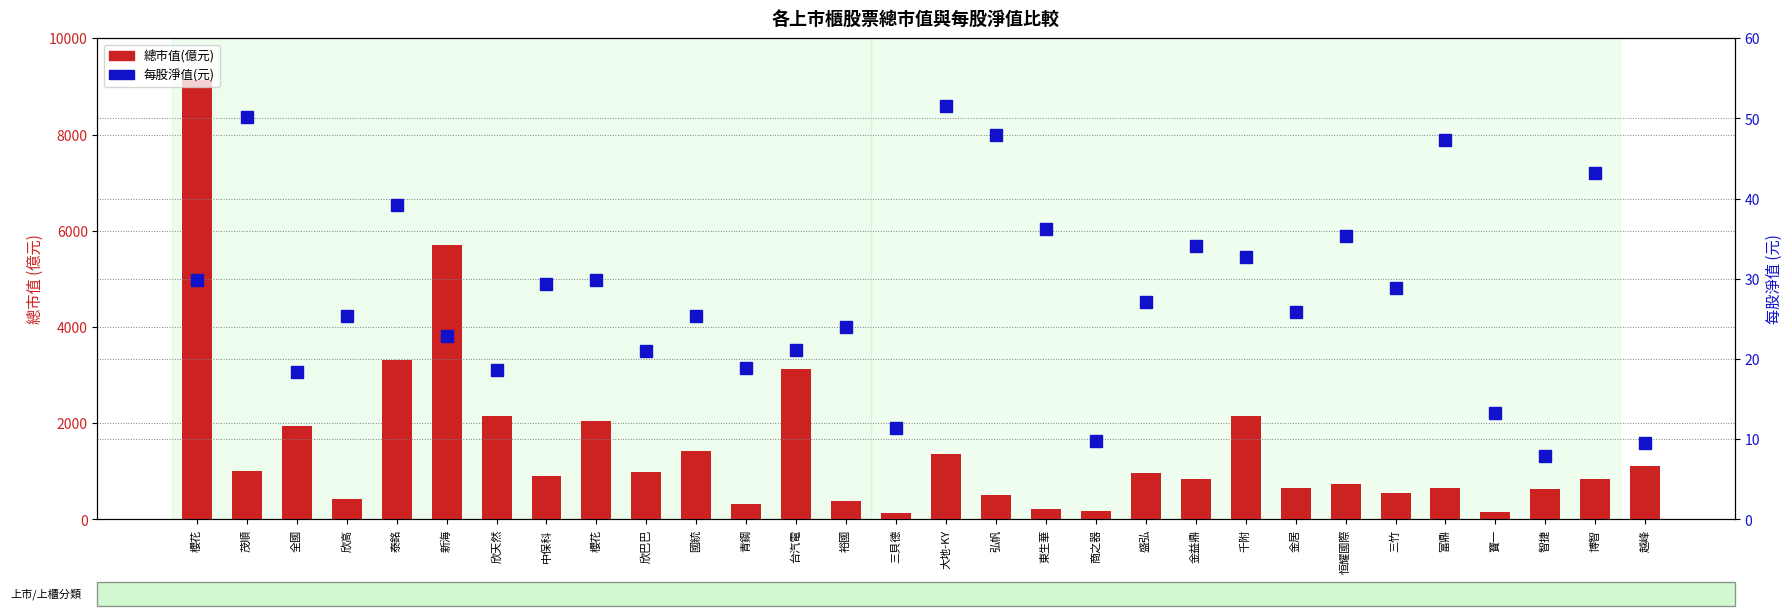

Which series has the largest range (max minus min)?

總市值(億元)